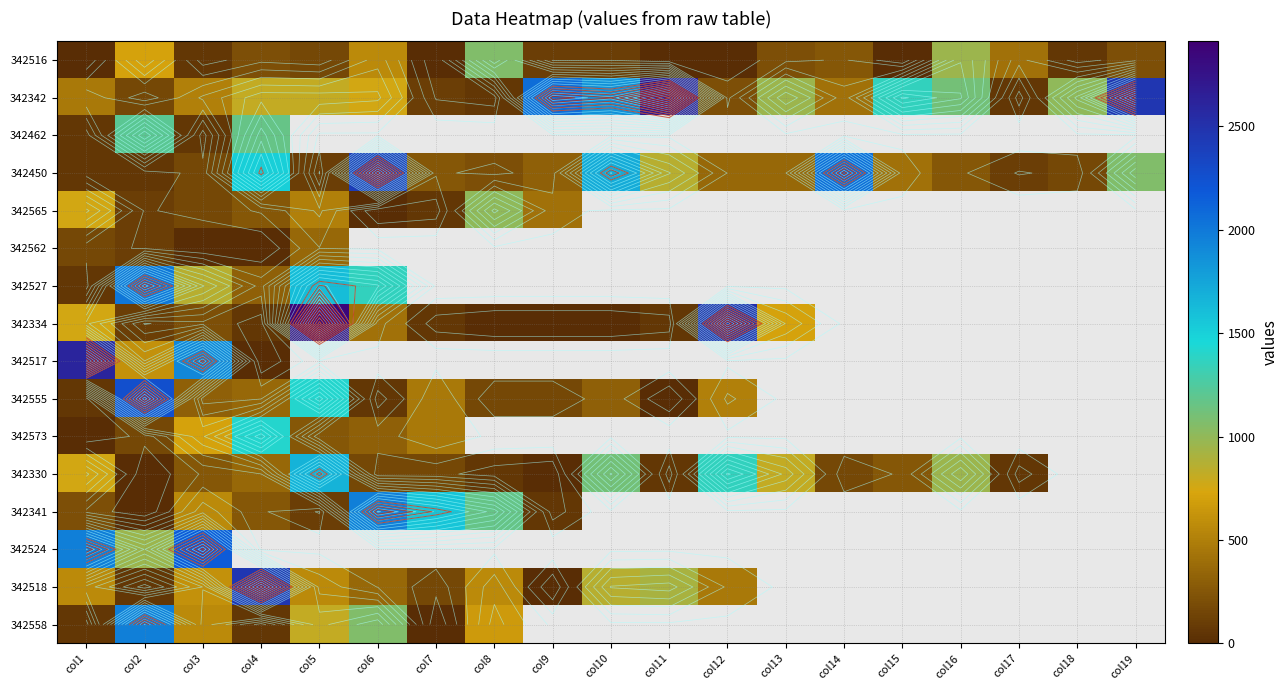

Read the 342573 value at col2.

160.0